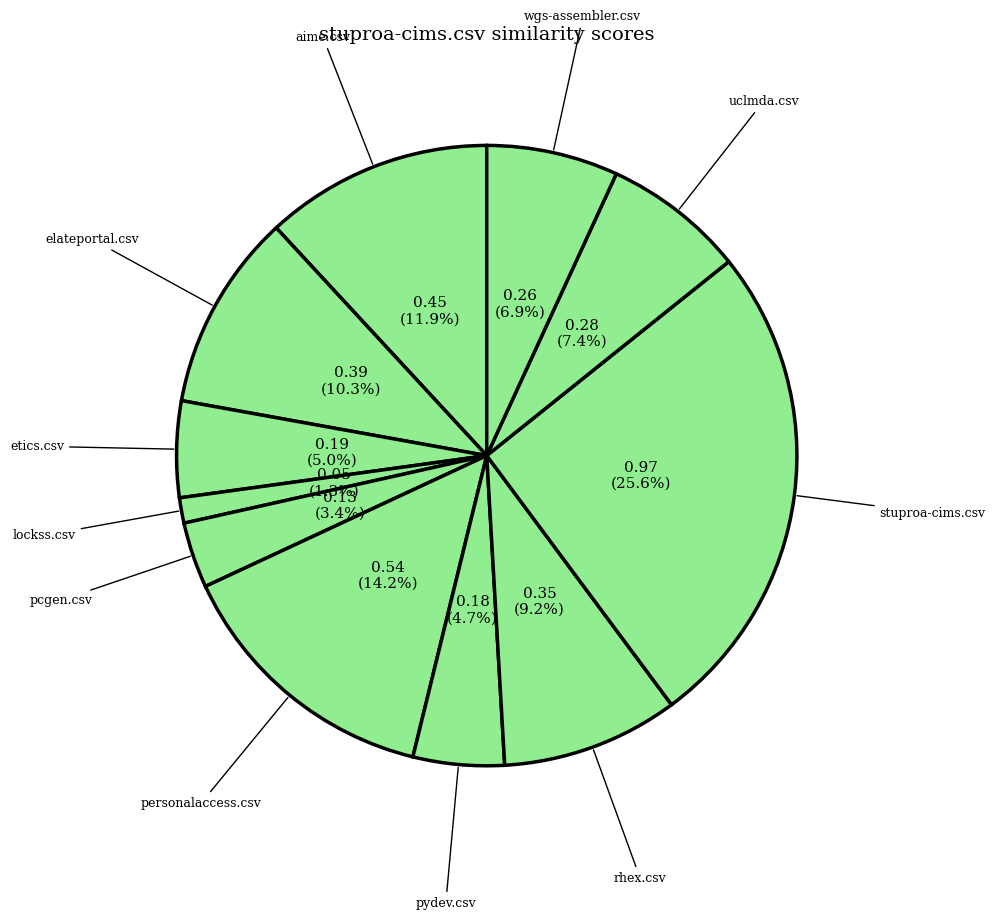

Is the sum of elateportal.csv and lockss.csv greater than half?

No